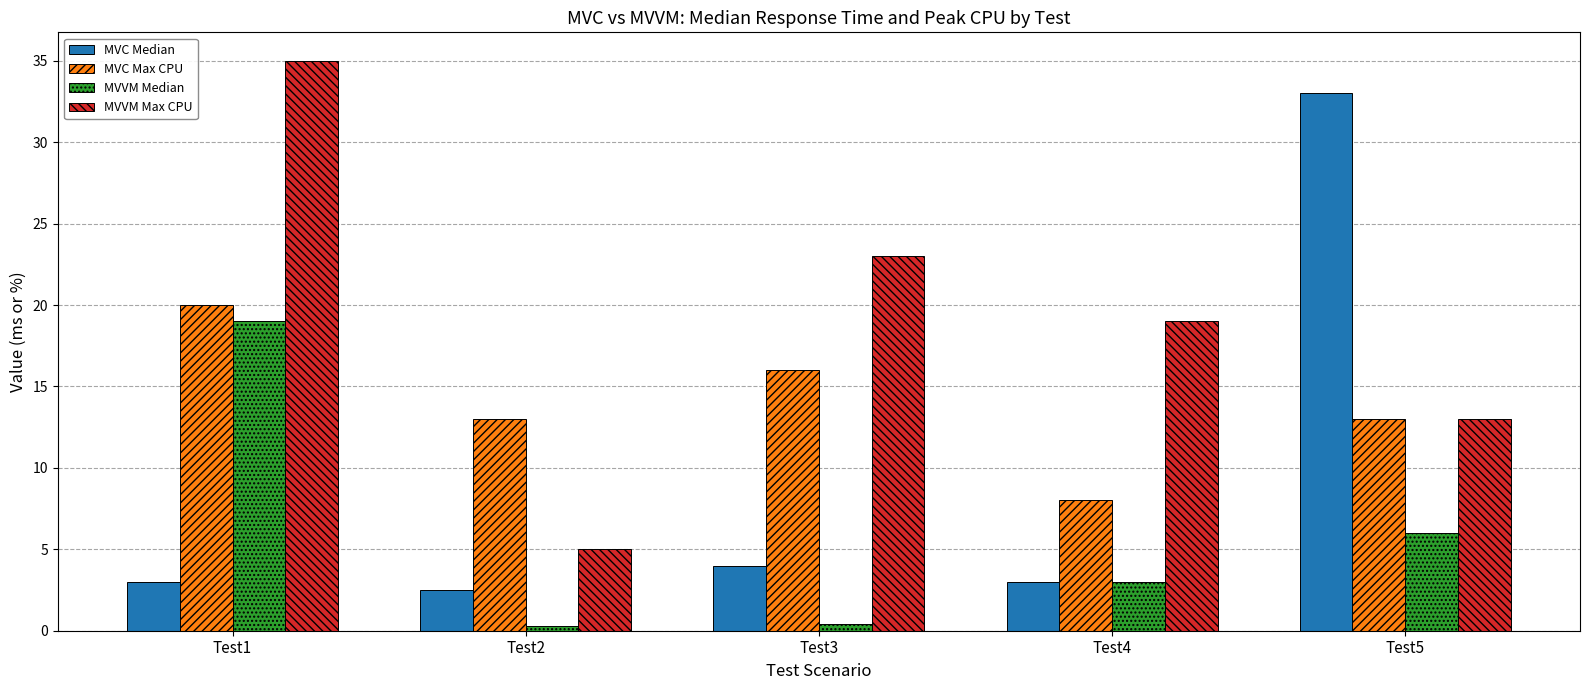

What is the minimum value for MVVM Max CPU?

5.0